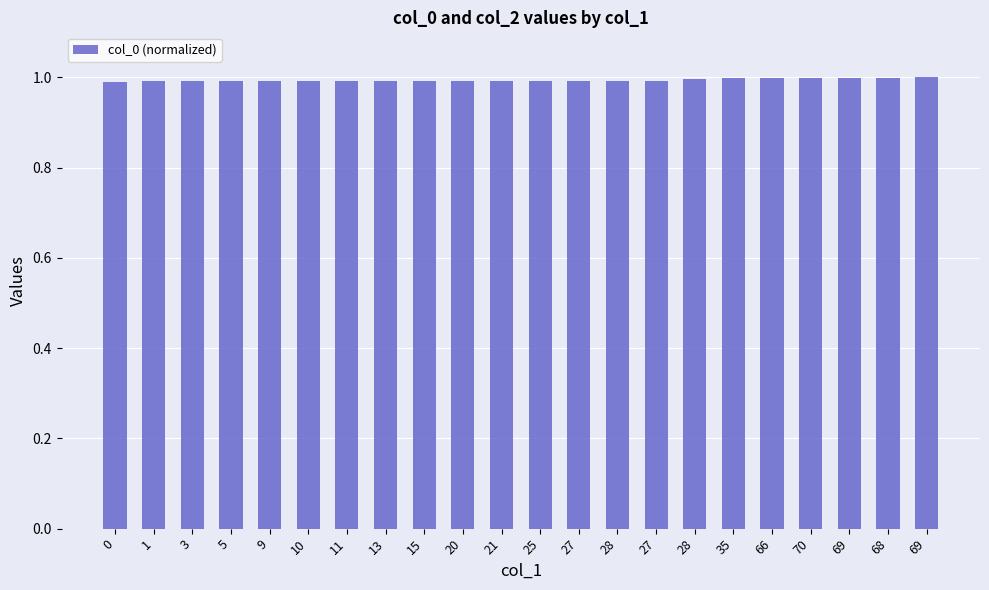

What is the average value?

1.0